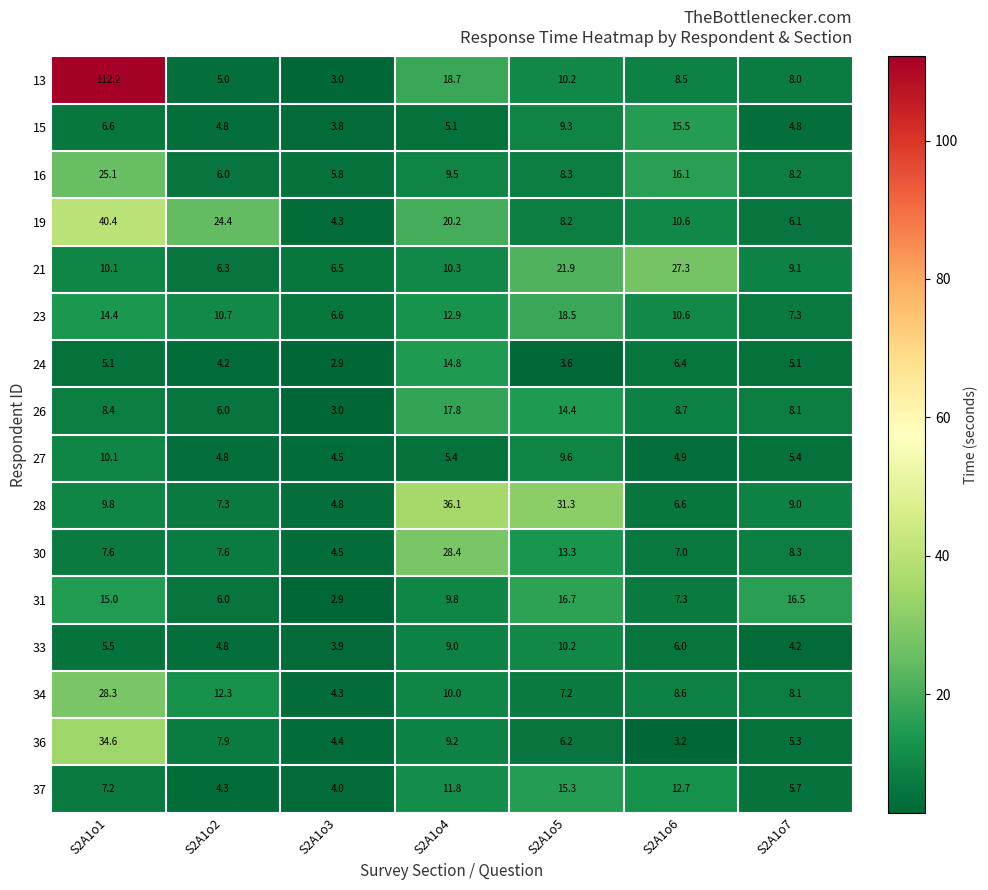

What is the spread (max minus min) of values at S2A1o3?

3.7